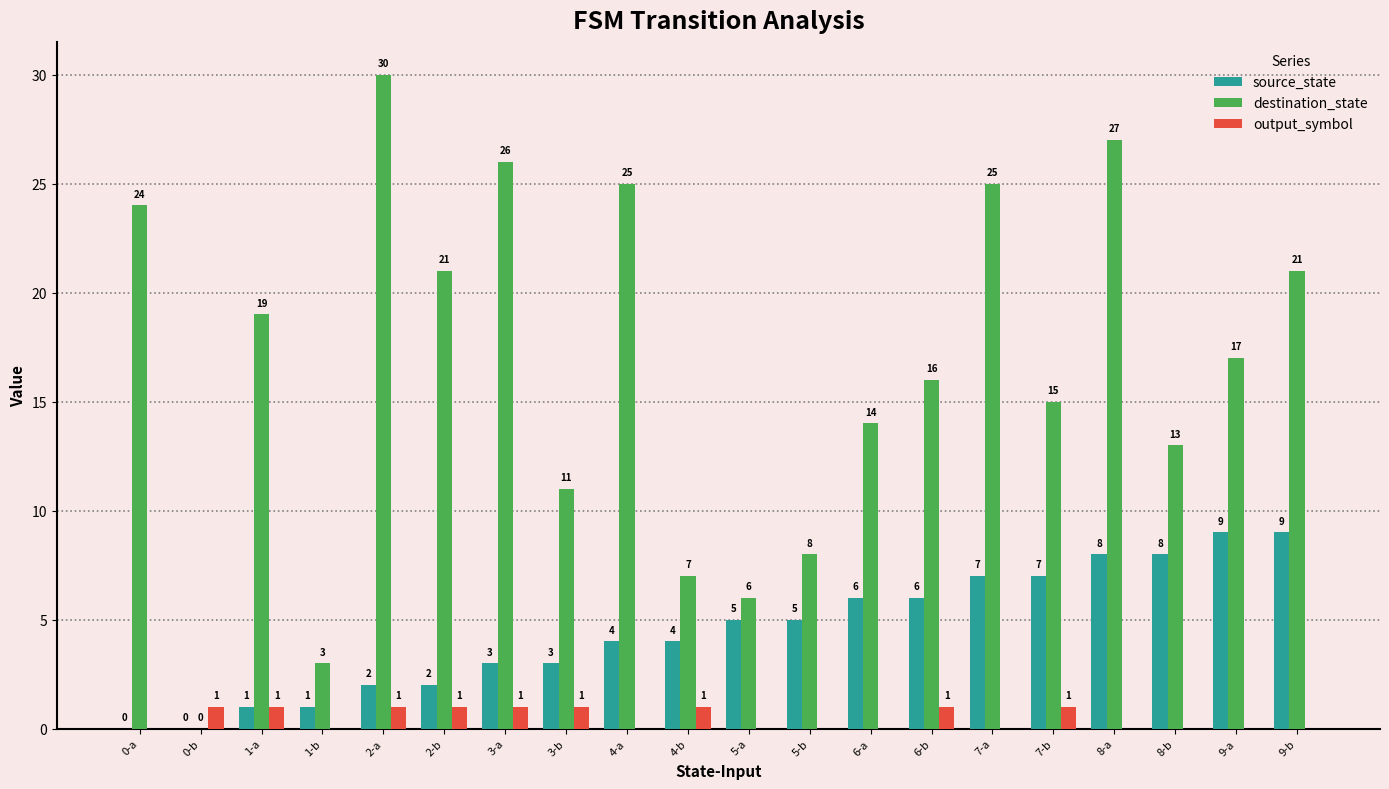

The value of output_symbol at 6-b is 0. True or false?

False